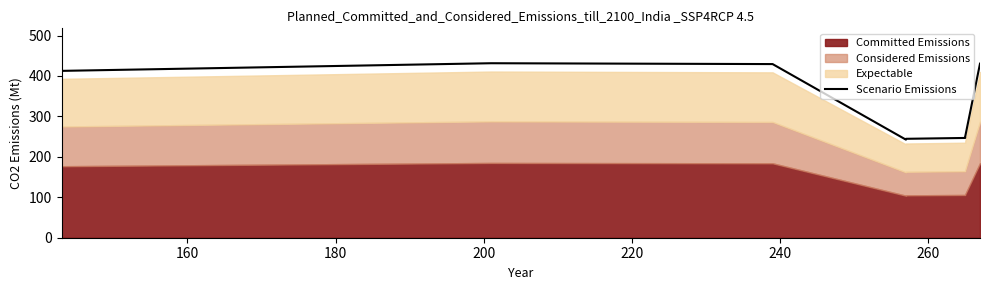

How many data points are above 412?

4